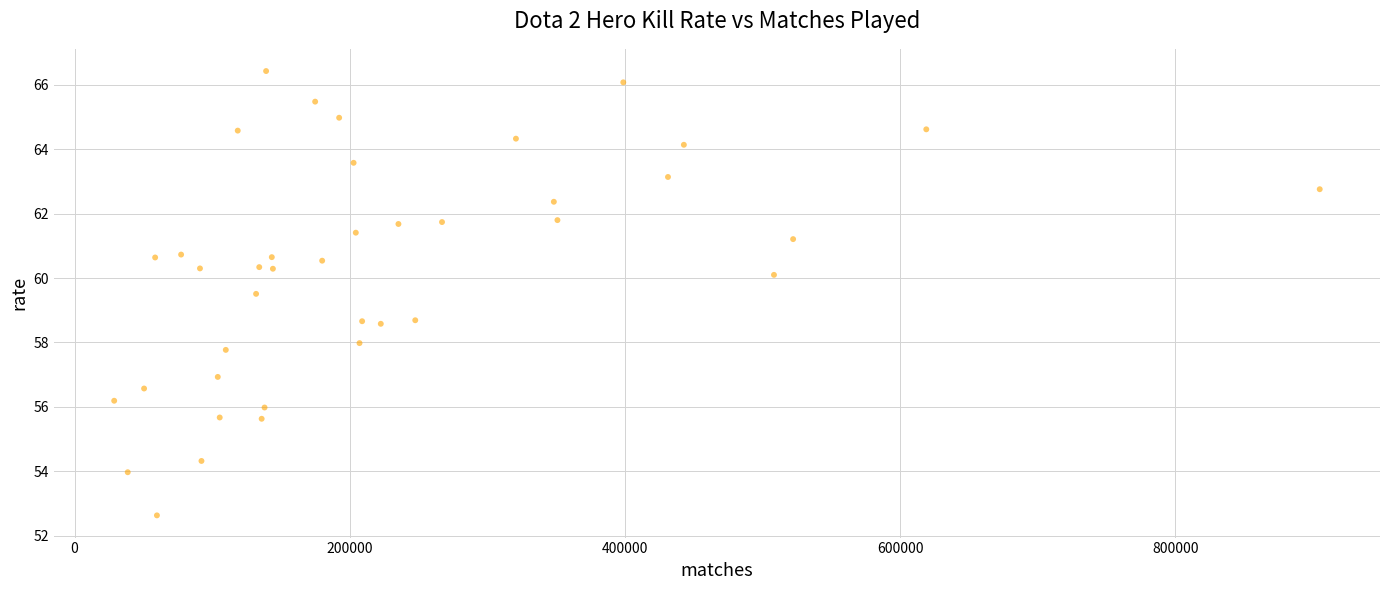

What is the range of Y values (max minus min)?

13.8